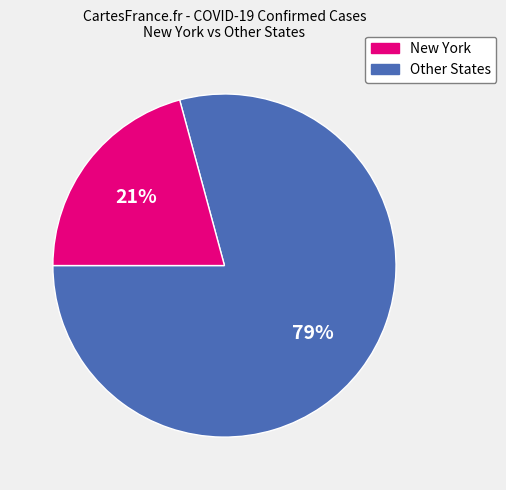

To the nearest percent, what is the average slice percentage?

50%